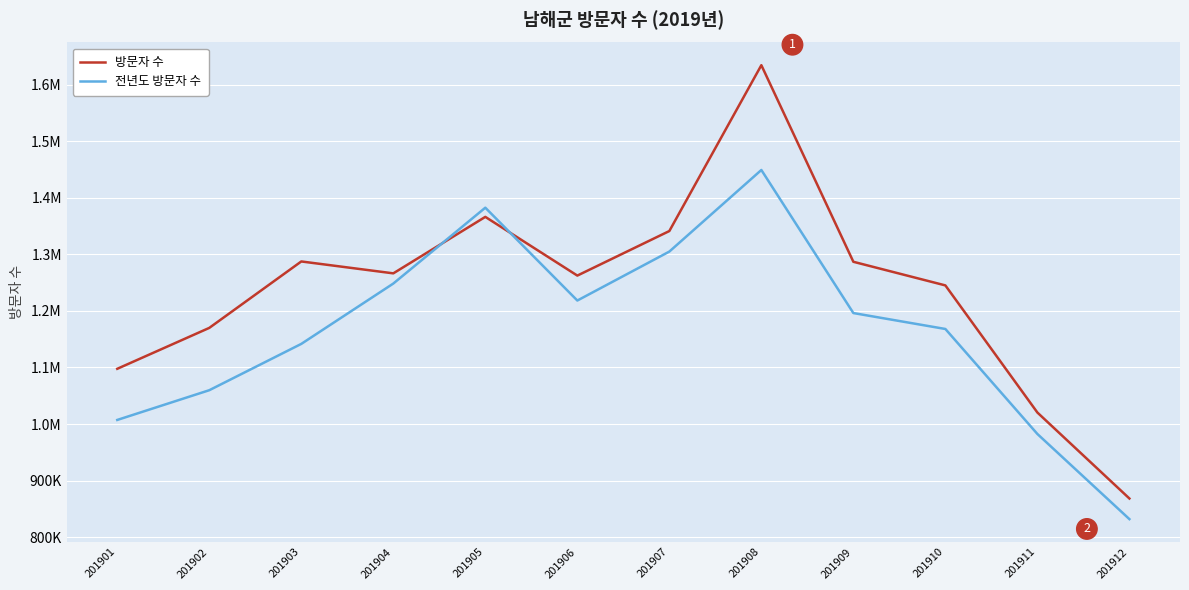

Is this an area chart (filled region under the line)?

No